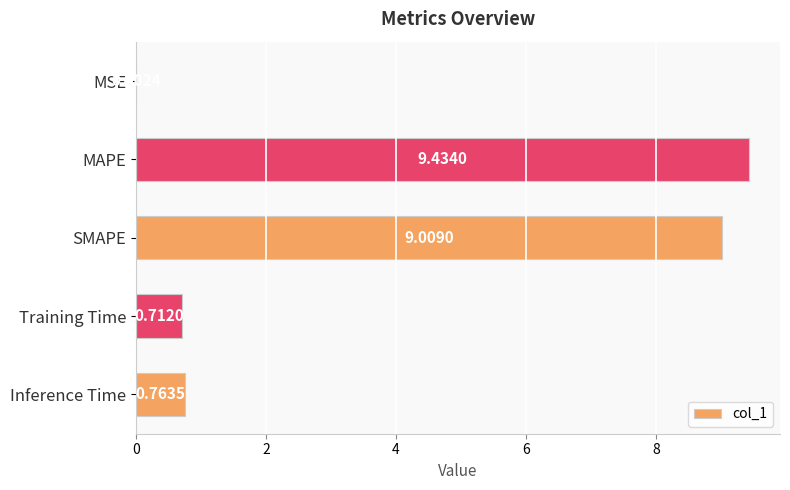

What is the sum of the values at SMAPE and Training Time?

9.7